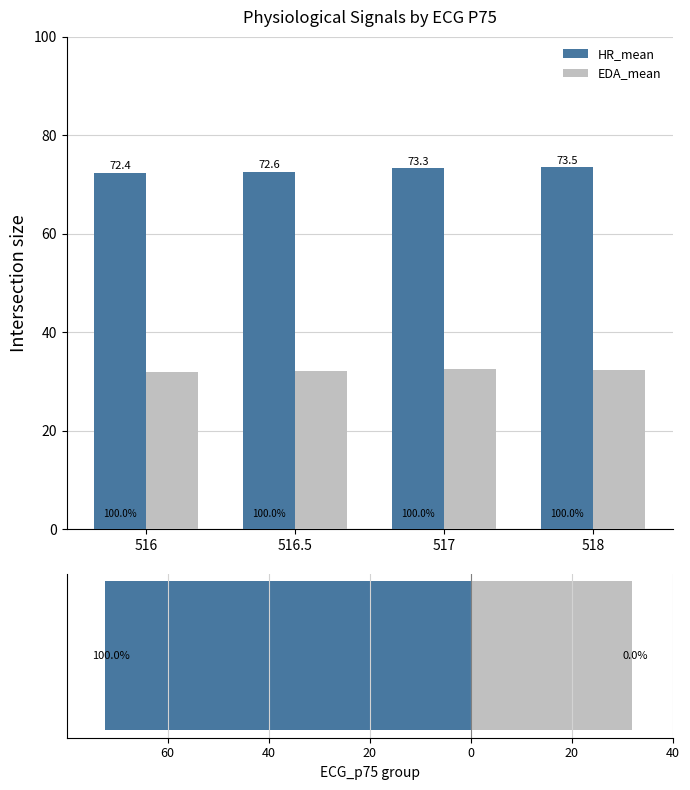

What is the average value of the HR_mean series?

72.9